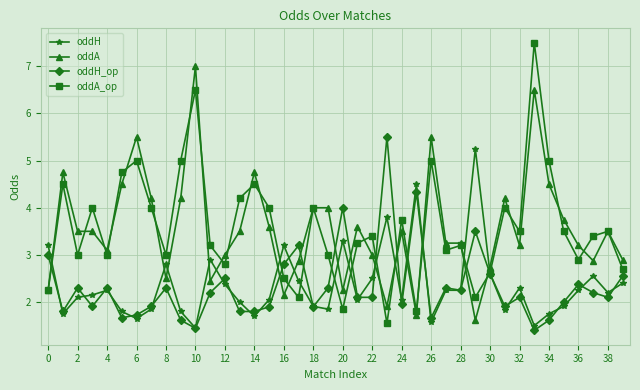

What are all the series names shown in the legend?

oddH, oddA, oddH_op, oddA_op